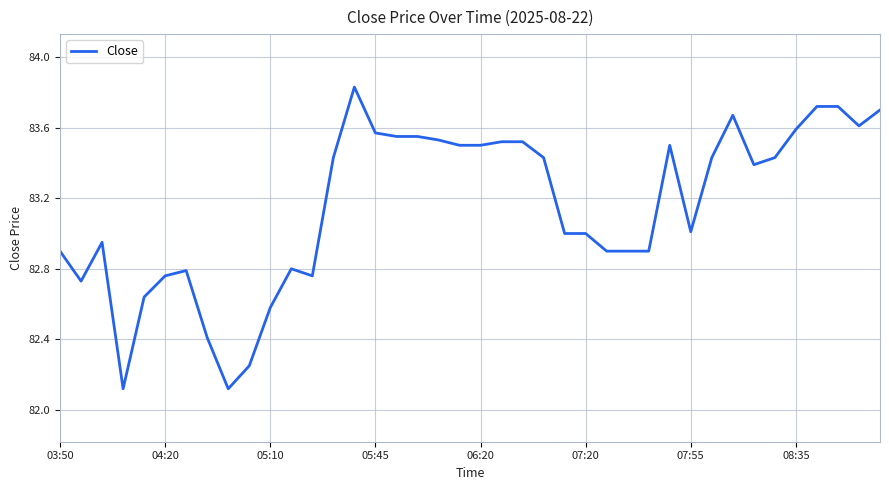

What is the minimum value shown in the chart?

82.1